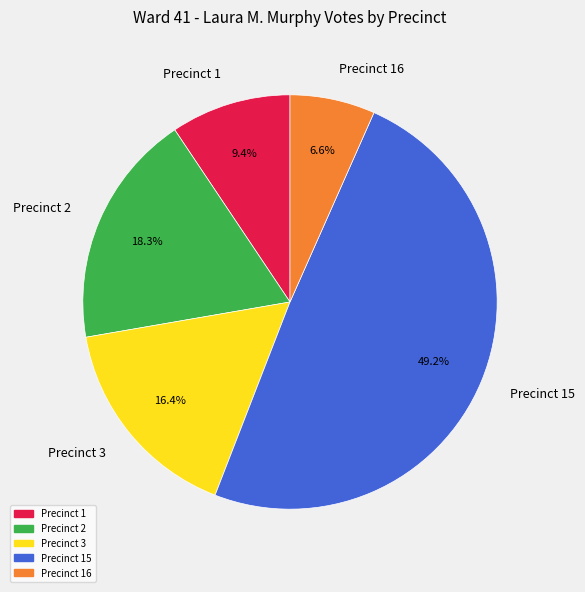

Which slice is the smallest?

Precinct 16